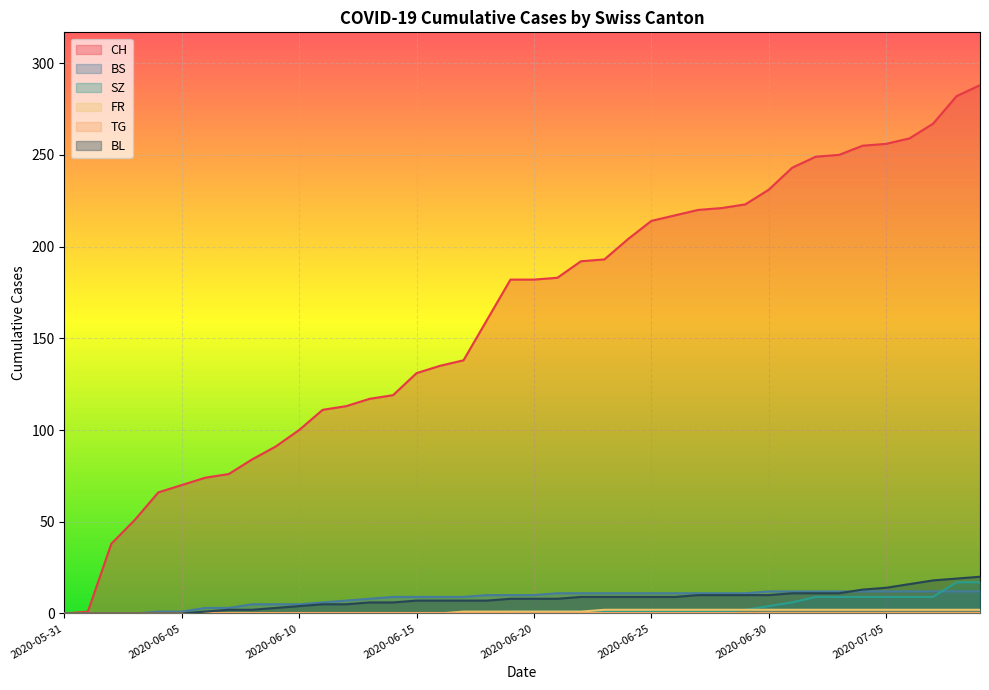

What is the label of the 31st point from the left?

2020-06-30